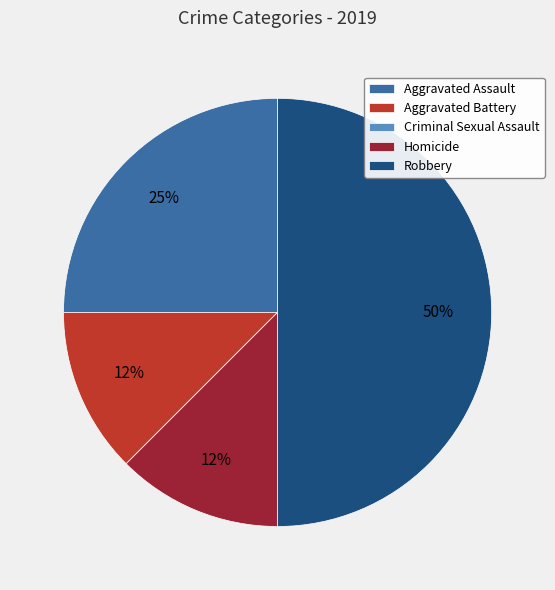

To the nearest percent, what is the difference between the Aggravated Assault and Robbery slice percentages?

25%